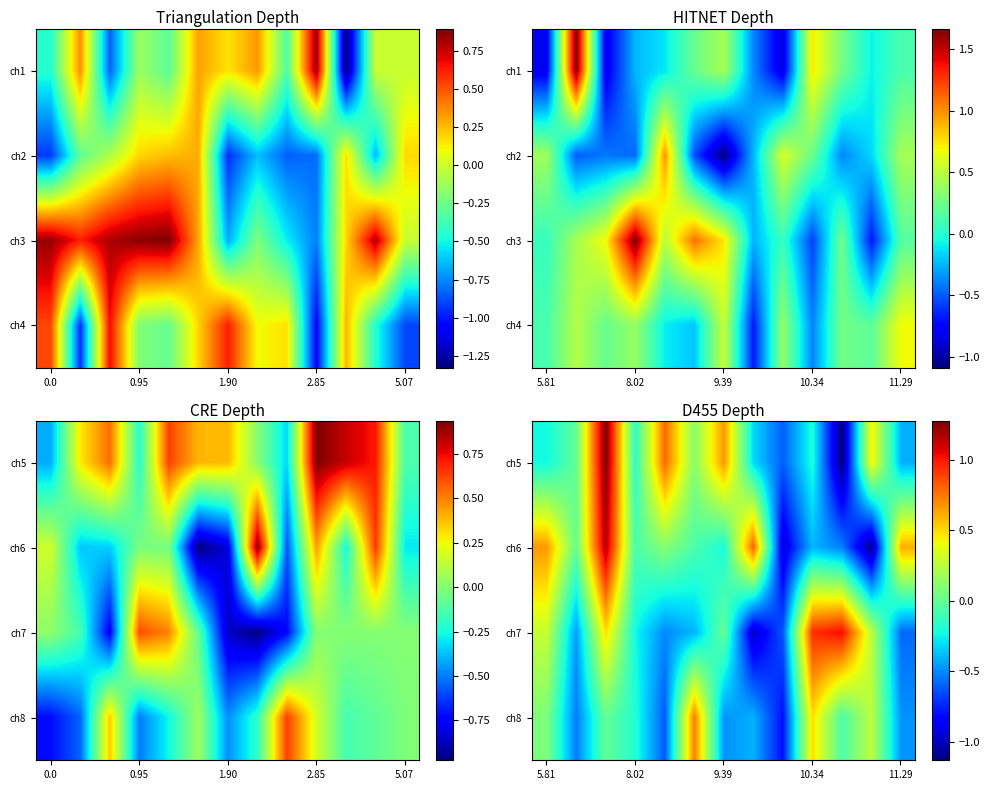

At how many categories does at least one series exceed 0?

11